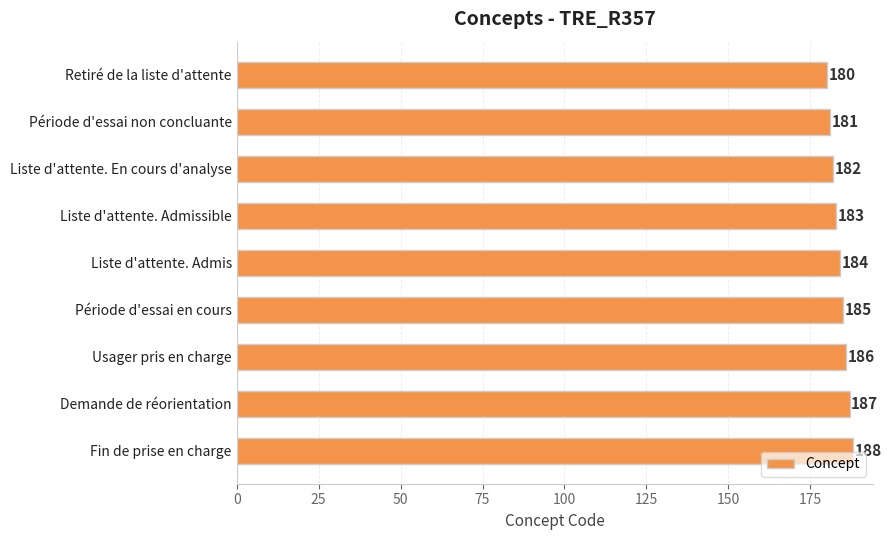

What is the difference between the second highest and second lowest values?

6